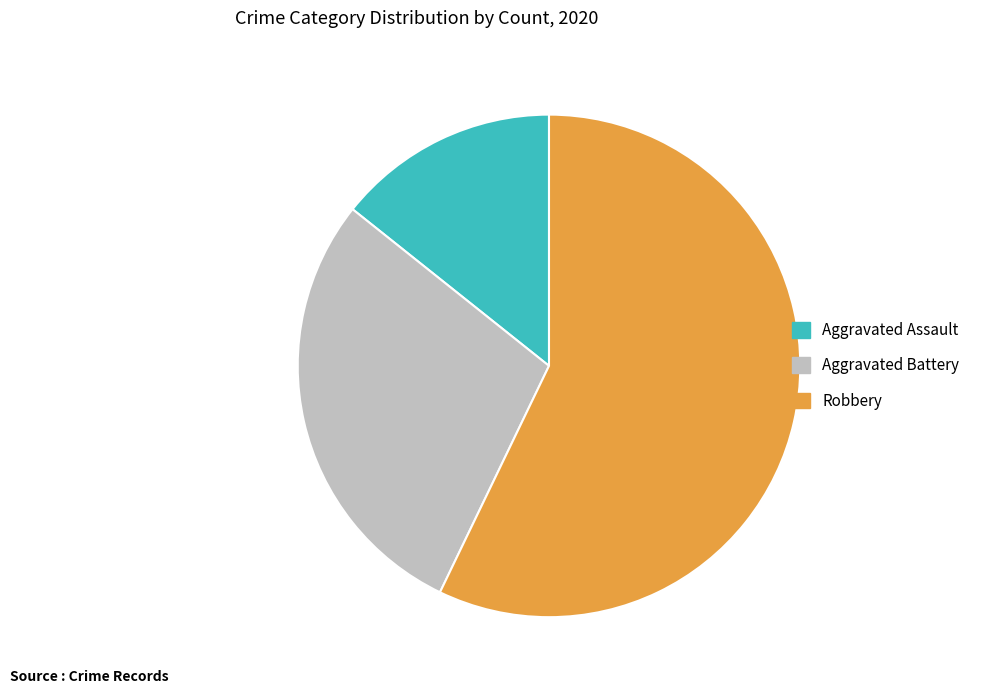

How many slices are in this pie chart?

3